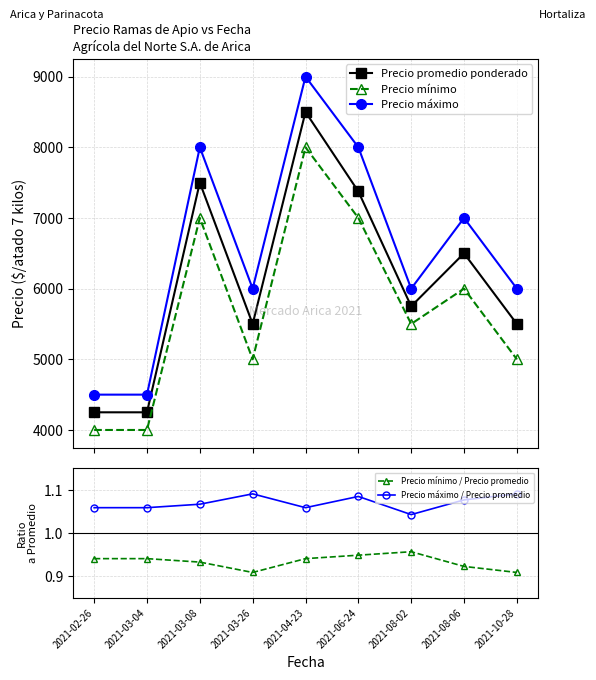

What is the maximum value for Precio máximo?

9000